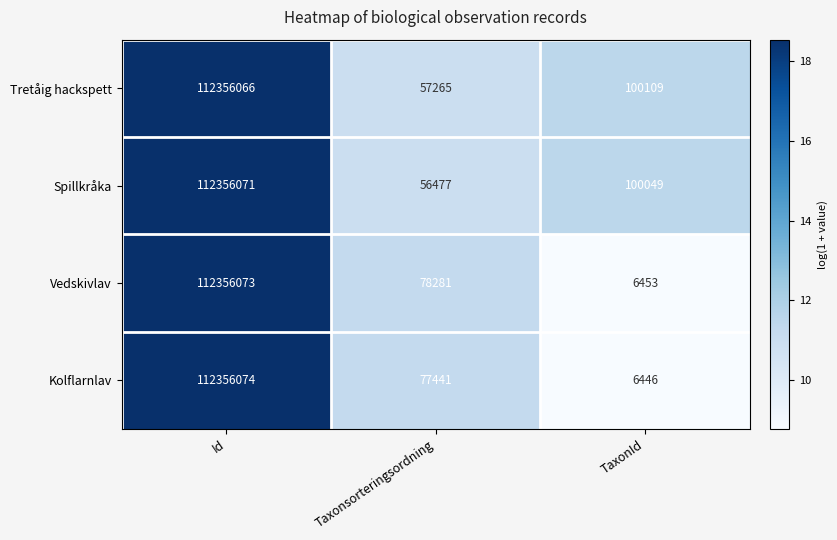

Between Id and TaxonId, which series saw the biggest shift?

Kolflarnlav